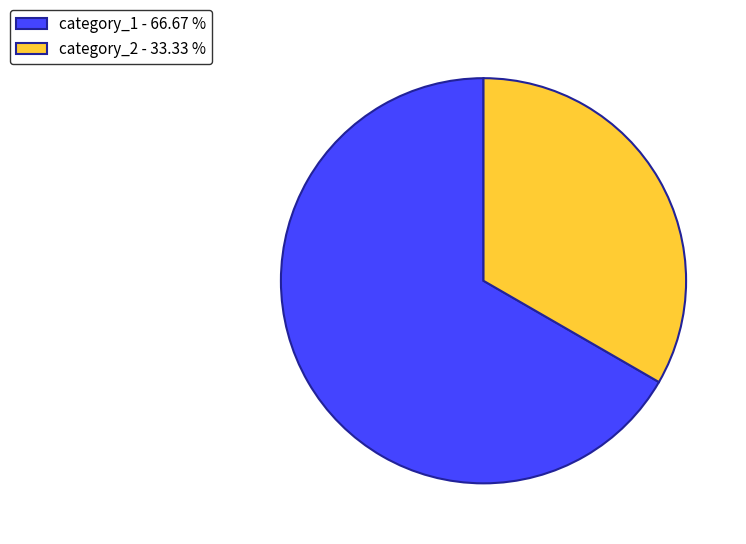

Is it true that category_1 is 67% of the pie?

True